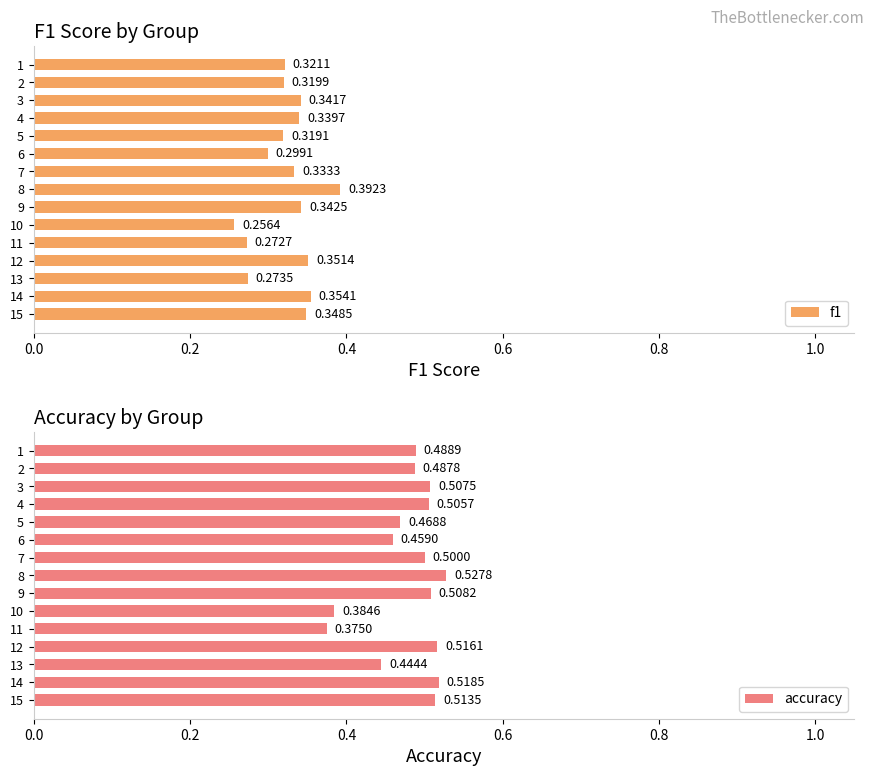

List the series in order of their peak value, lowest first.

f1, accuracy